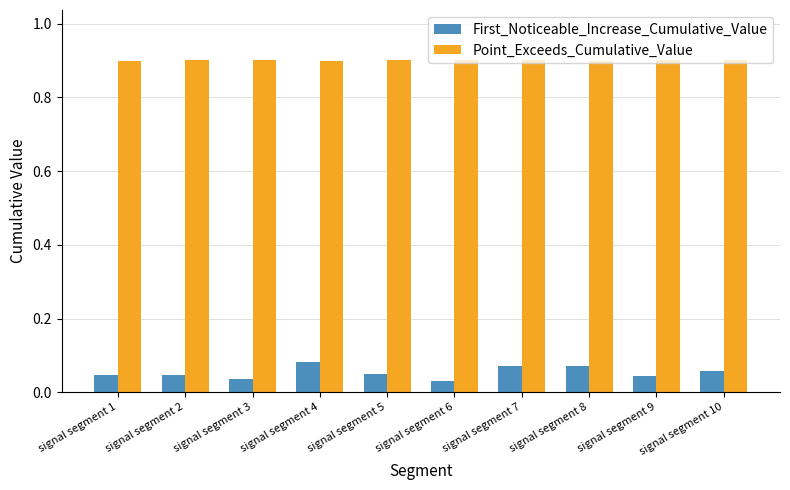

Is it true that Point_Exceeds_Cumulative_Value equals 1.6 at signal segment 7?

False